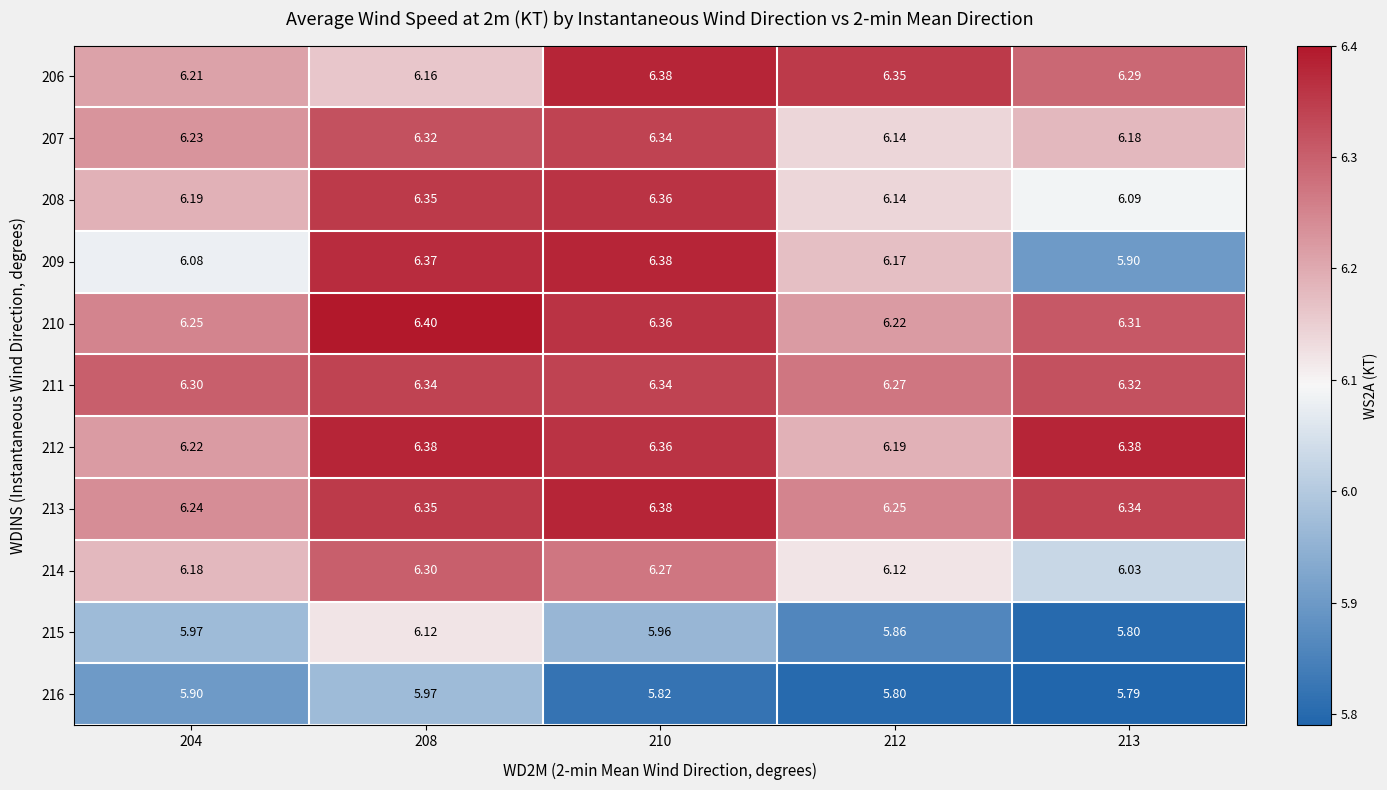

Is the value of 207 at 212 greater than the value of 212 at 212?

No